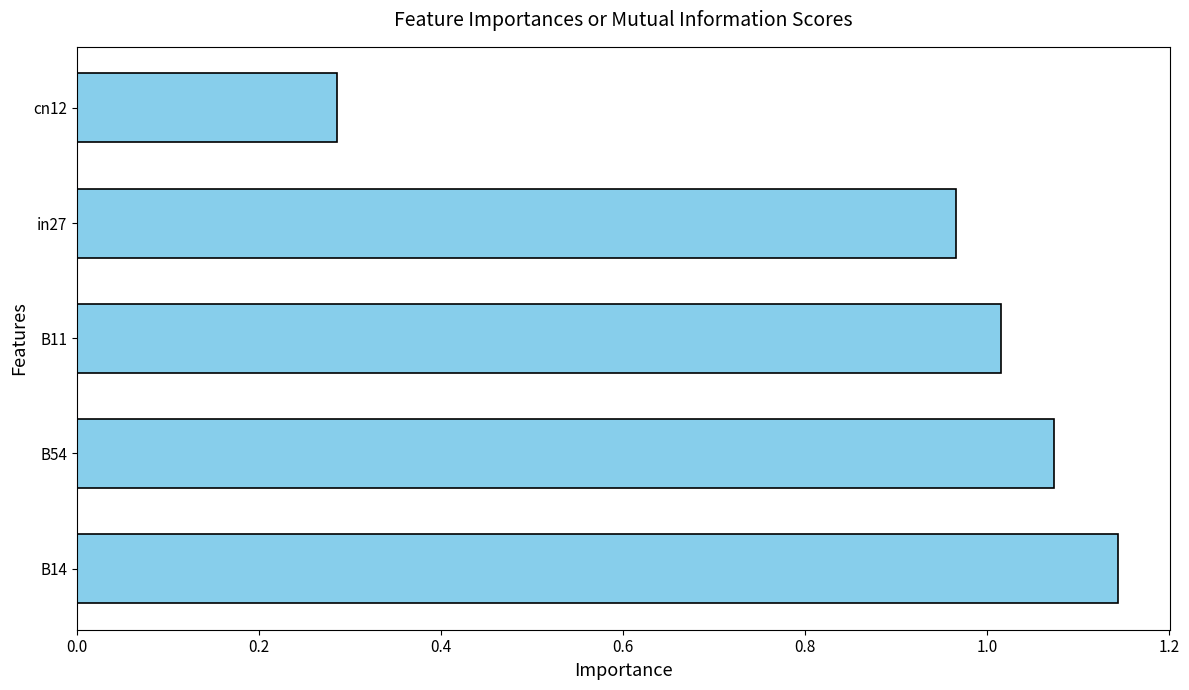

Where is the data nearest to the value 0?

cn12